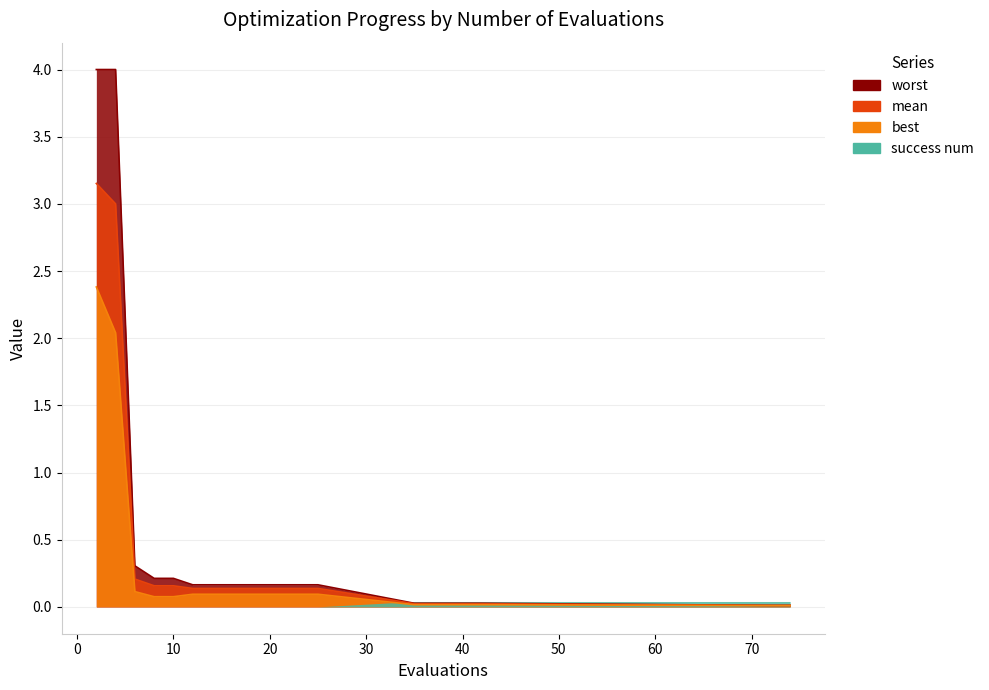

Which series has the largest total across all categories?

worst